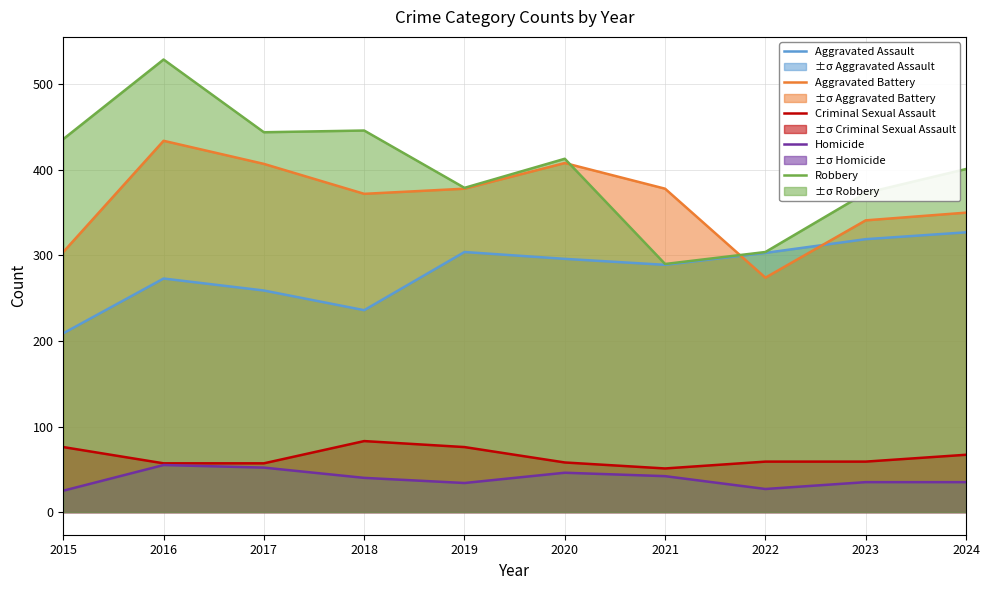

Which category has the lowest value in the Homicide series?

2015